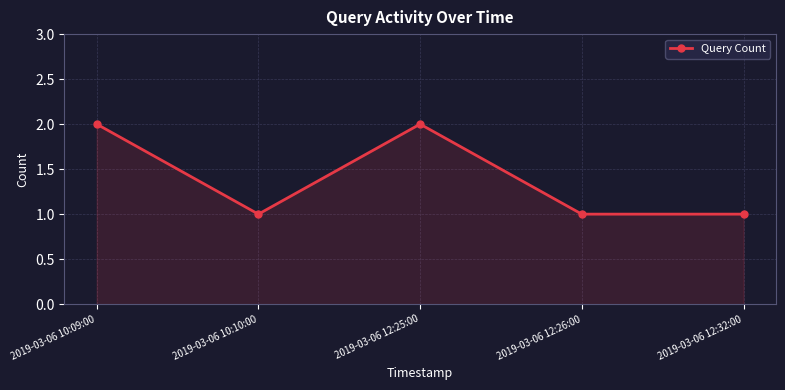

What is the label of the 1st point from the right?

2019-03-06 12:32:00